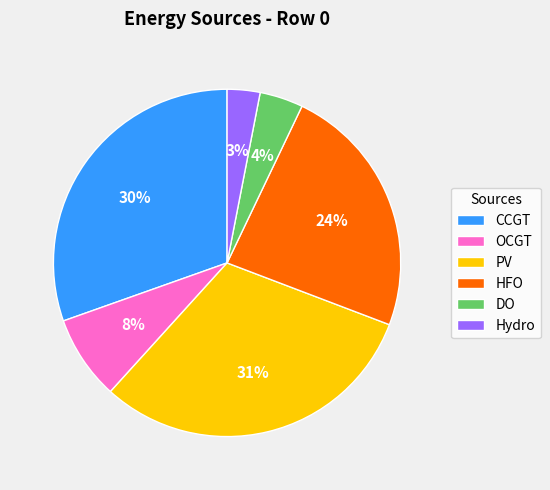

Do OCGT and PV together represent more than half of the pie?

No